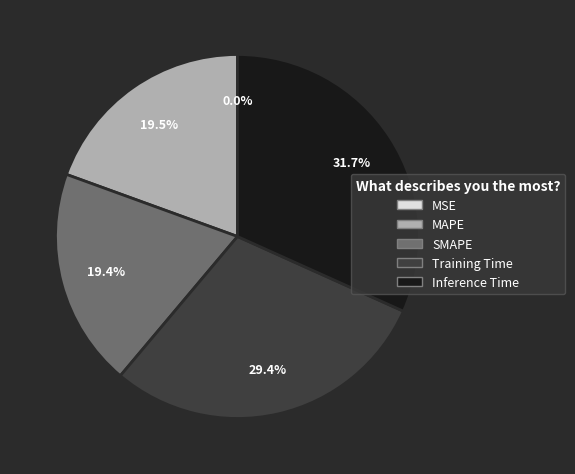

Which category has the biggest portion of the pie?

Inference Time